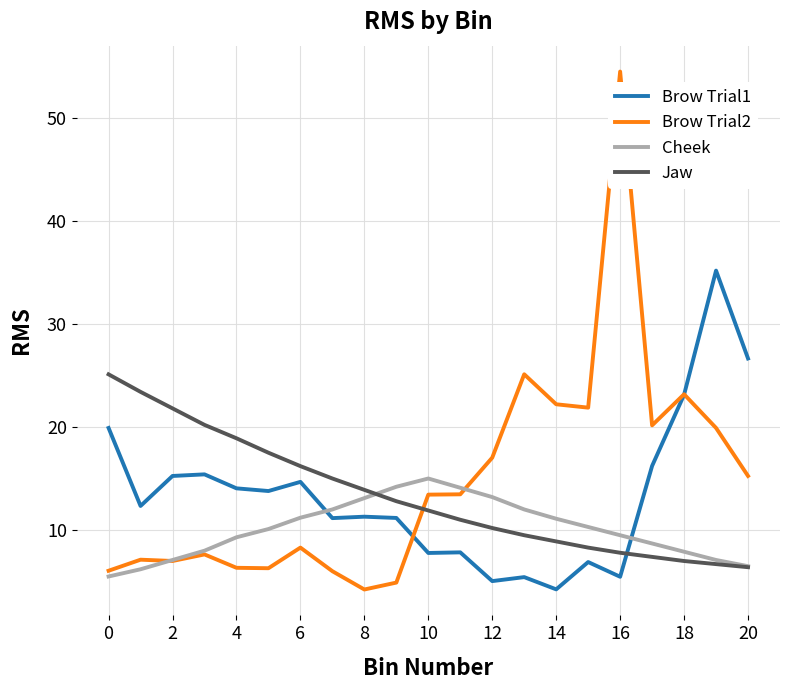

Which series has the largest range (max minus min)?

Brow Trial2